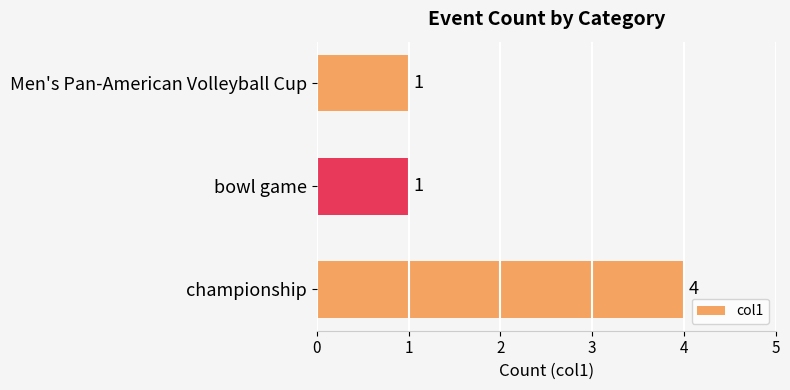

Reading bottom to top, transcribe all the data shown in this chart.

4	1	1